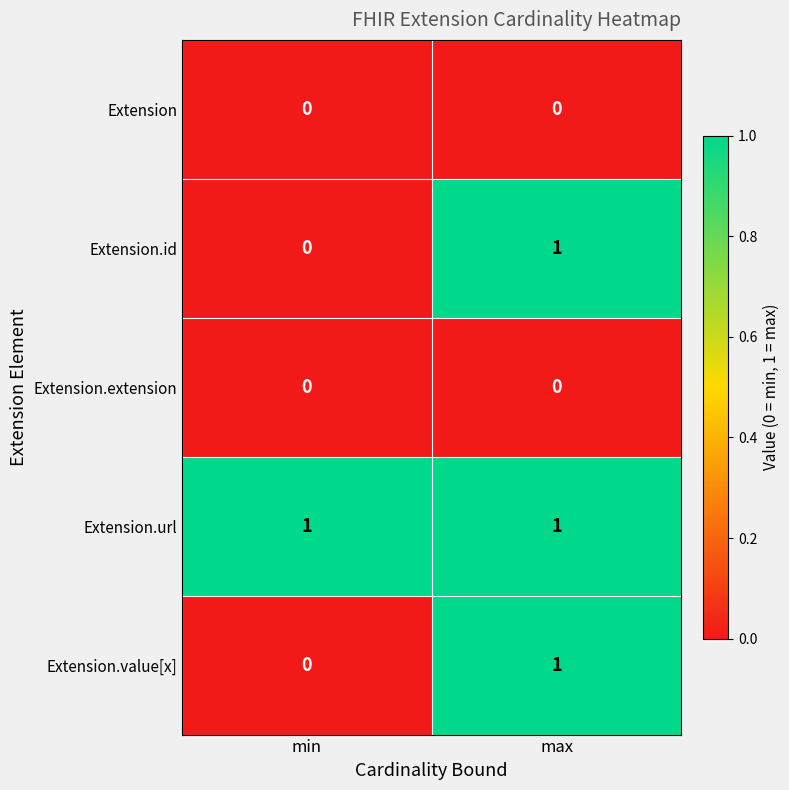

Reading left to right, what are all the values shown in this chart?

Extension: 0	0
Extension.id: 0	1
Extension.extension: 0	0
Extension.url: 1	1
Extension.value[x]: 0	1